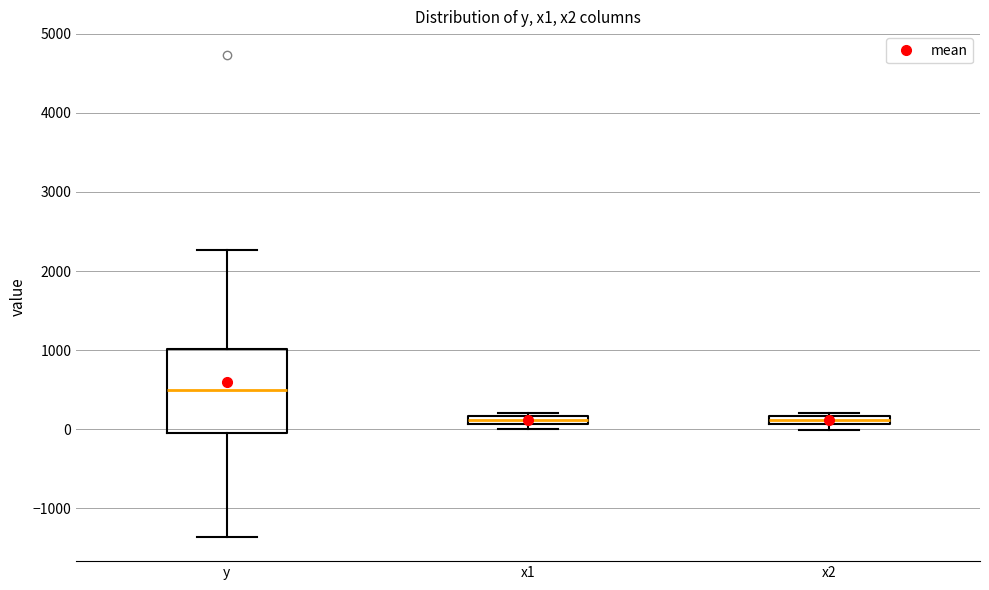

Where is the lower edge of the box for x1 on the y-axis? The values are not printed on the chart, so give them approximately, as read against the axis.

100